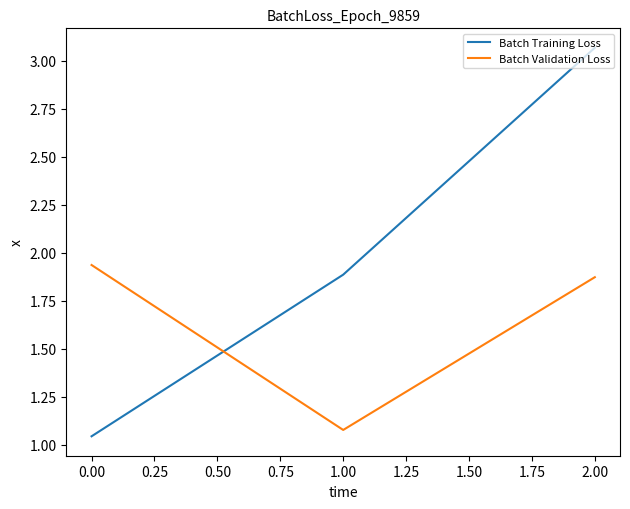

Does the chart display data point markers on the line(s)?

No